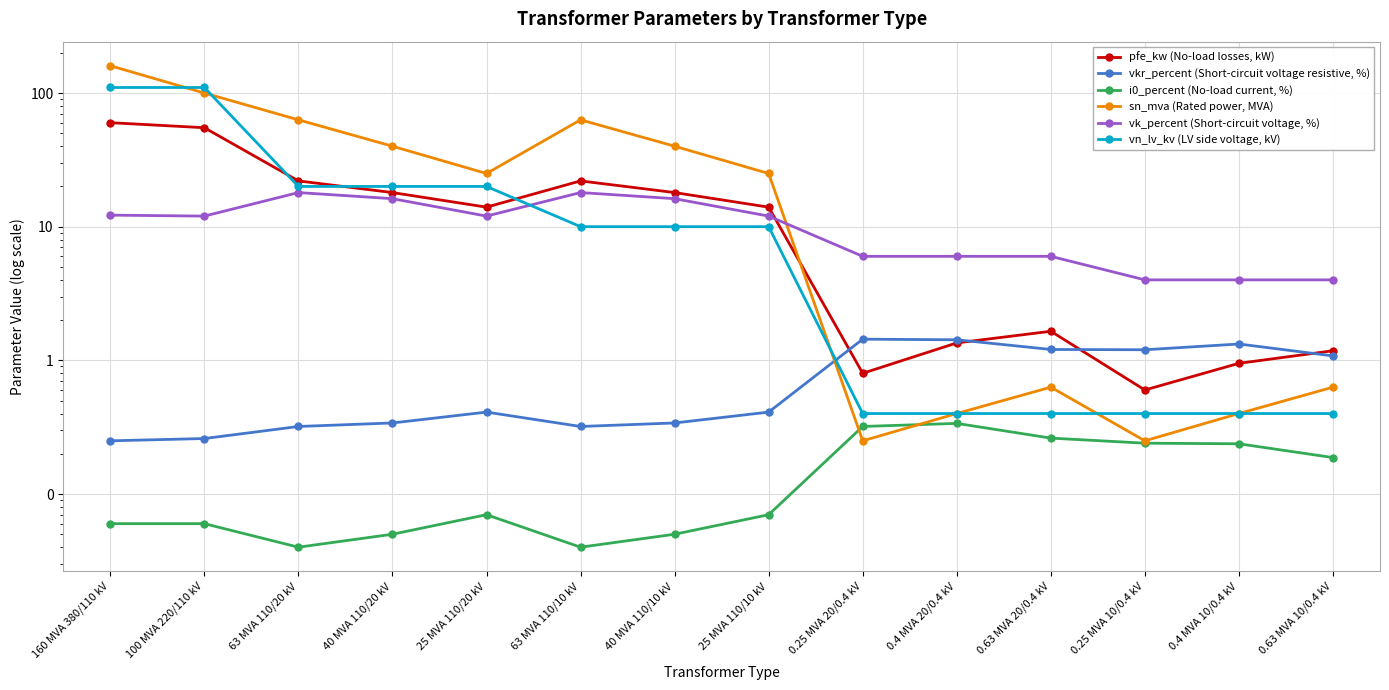

What is the sum of the vk_percent (Short-circuit voltage, %) values at 25 MVA 110/10 kV and 100 MVA 220/110 kV?

24.0